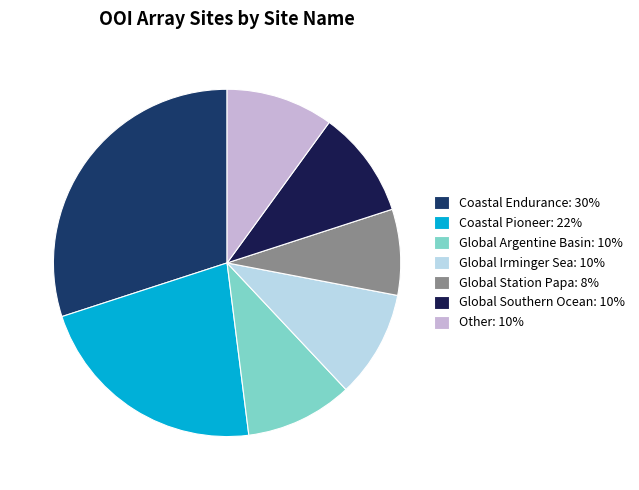

True or false: Global Argentine Basin: 10% accounts for 1% of the total.

False